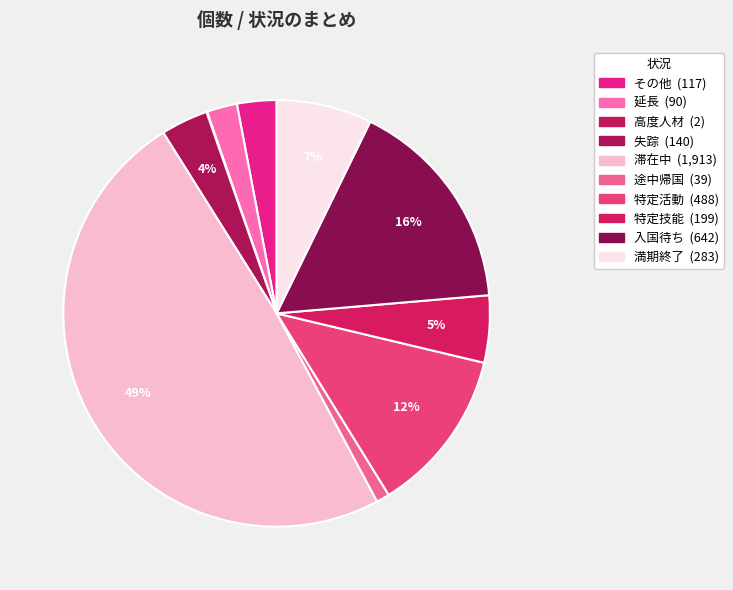

How much of the chart is everything except 入国待ち?

83.6%